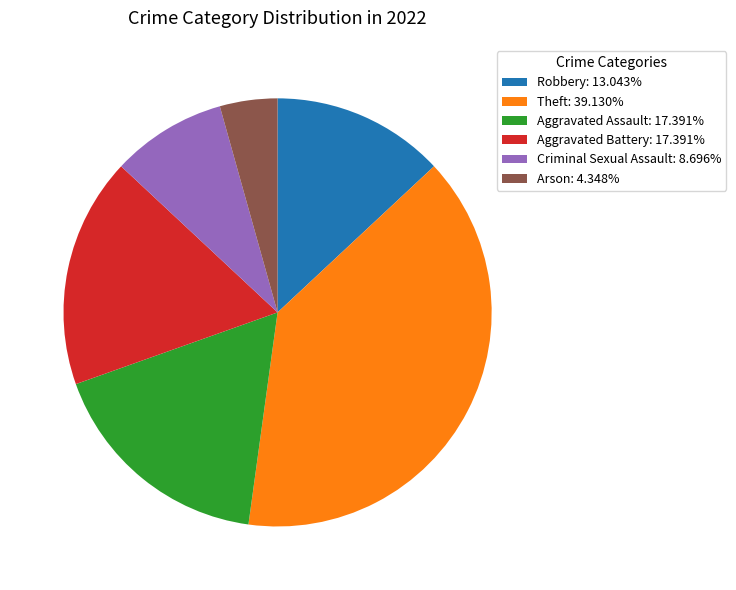

Does any single category account for the majority?

No